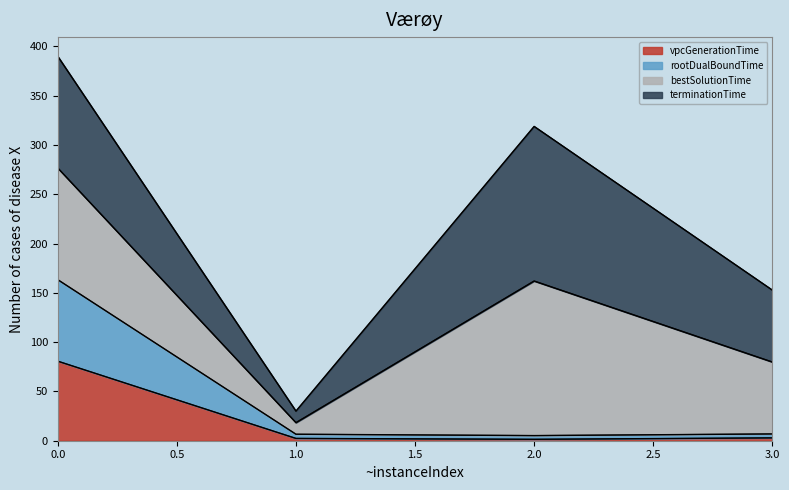

Is it true that vpcGenerationTime equals 80.7 at 0.0?

True